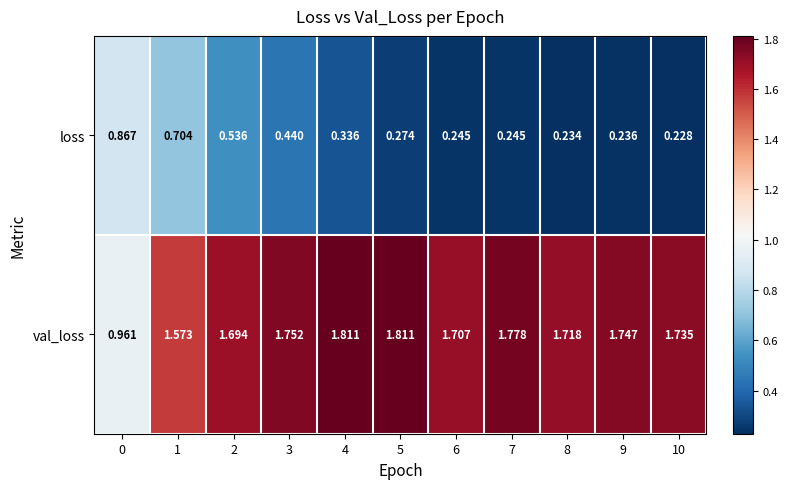

List the series in order of their peak value, highest first.

val_loss, loss